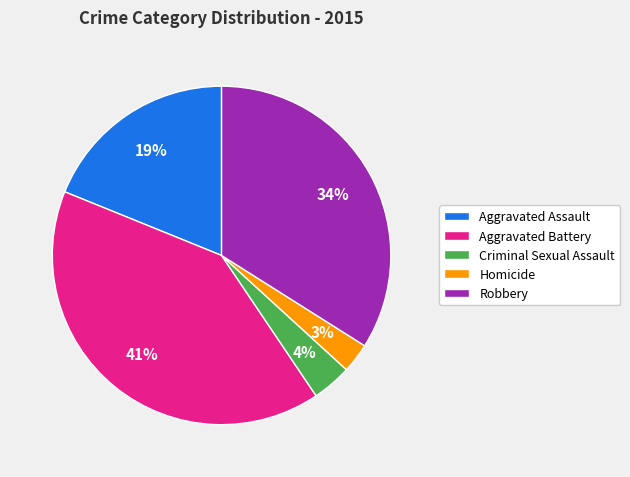

To the nearest percent, what is the average slice percentage?

20%